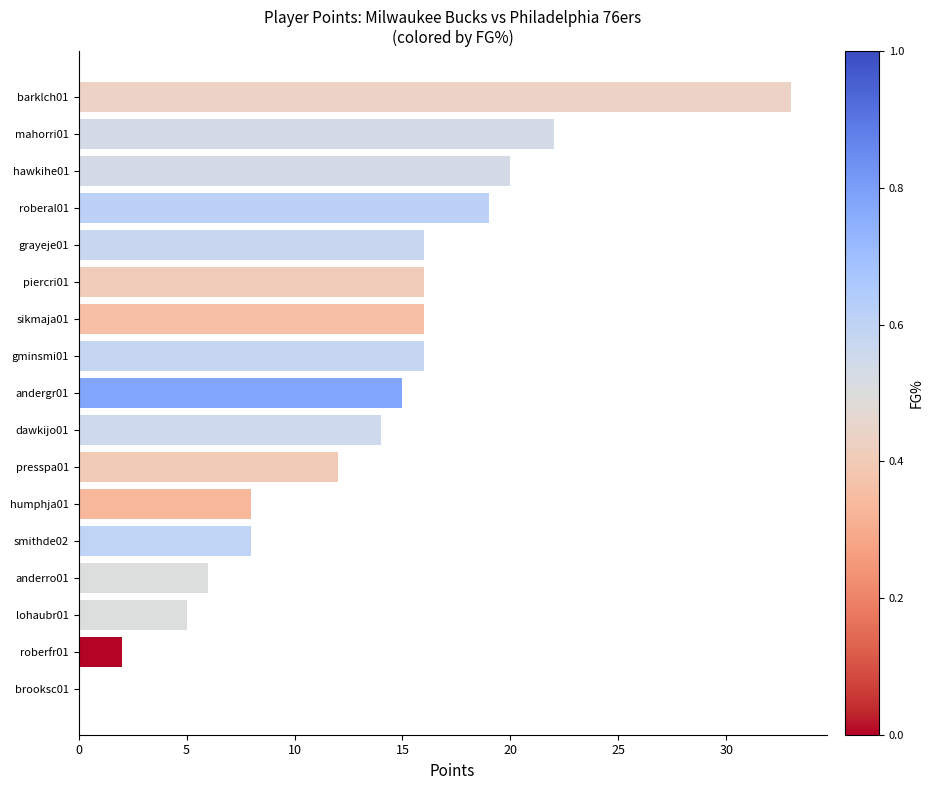

True or false: the data shows 4 at humphja01.

False